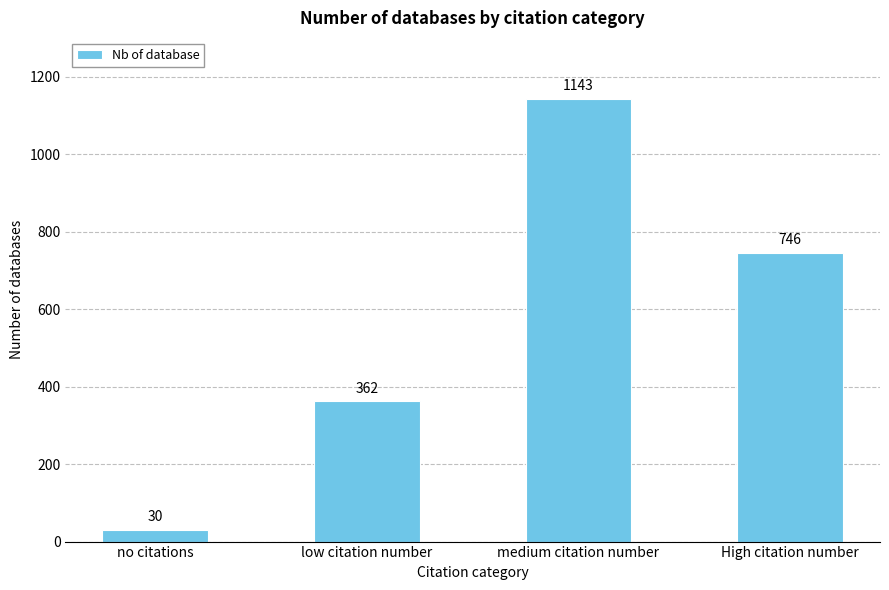

What is the label of the 4th bar from the left?

High citation number